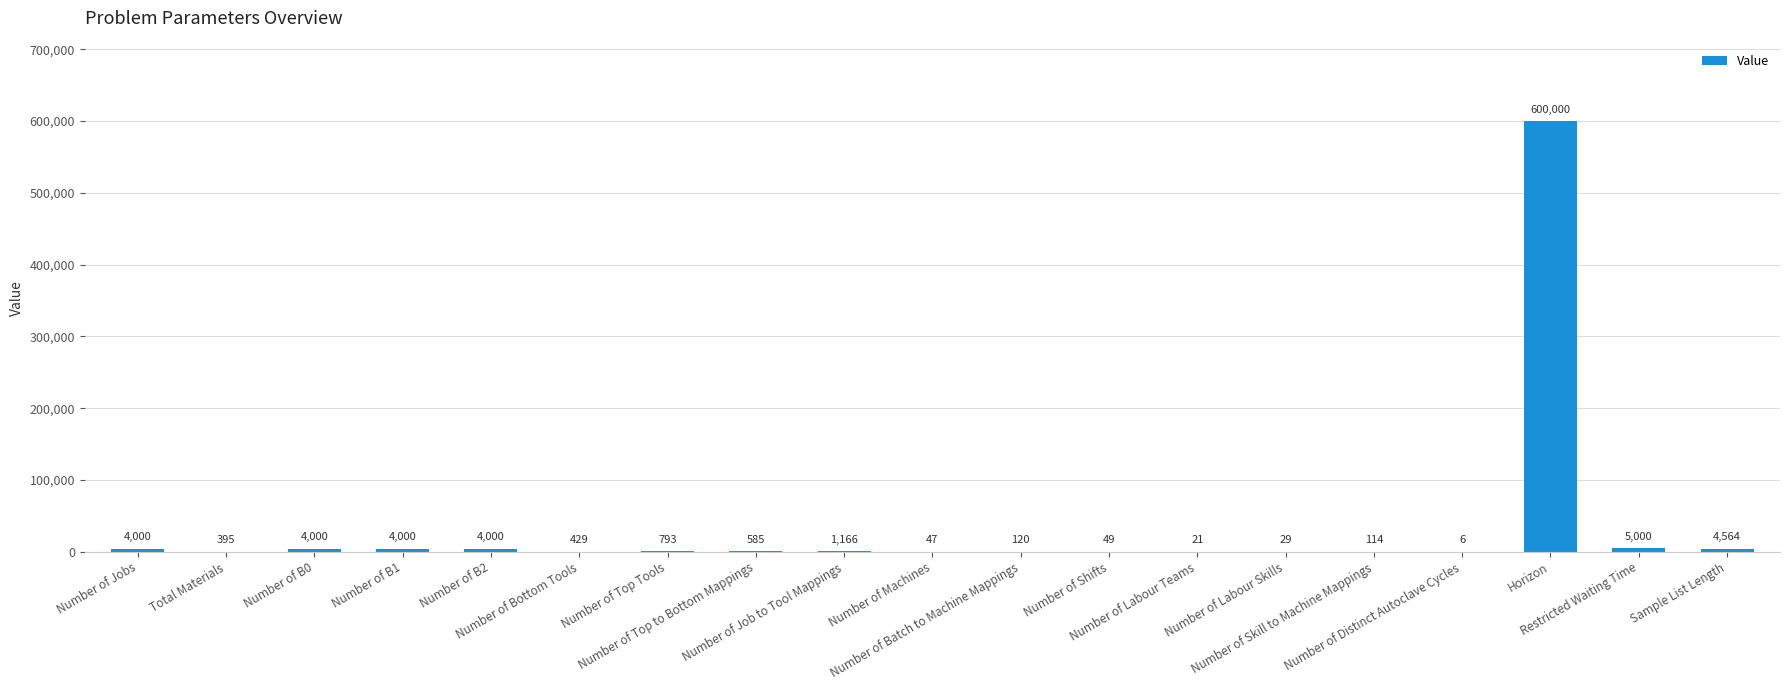

Does the chart contain stacked bars?

No